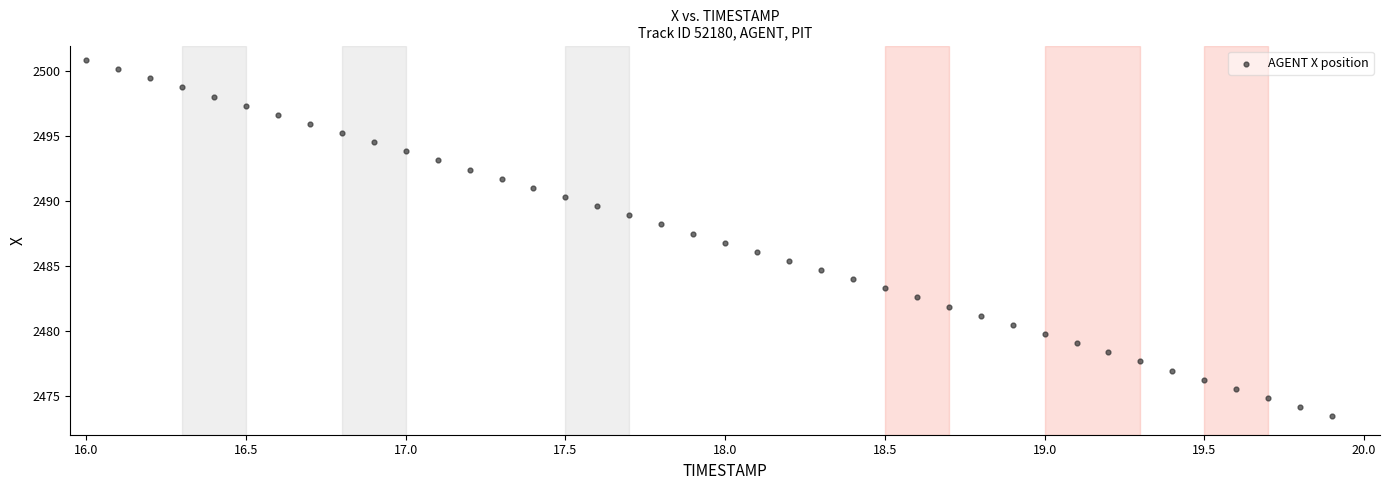

What is the range of X values (max minus min)?

3.9